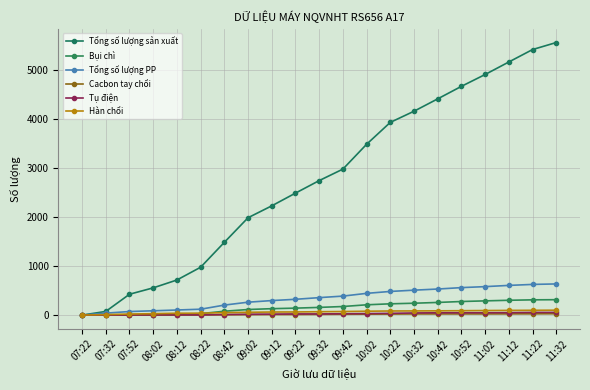

Is this an area chart (filled region under the line)?

No